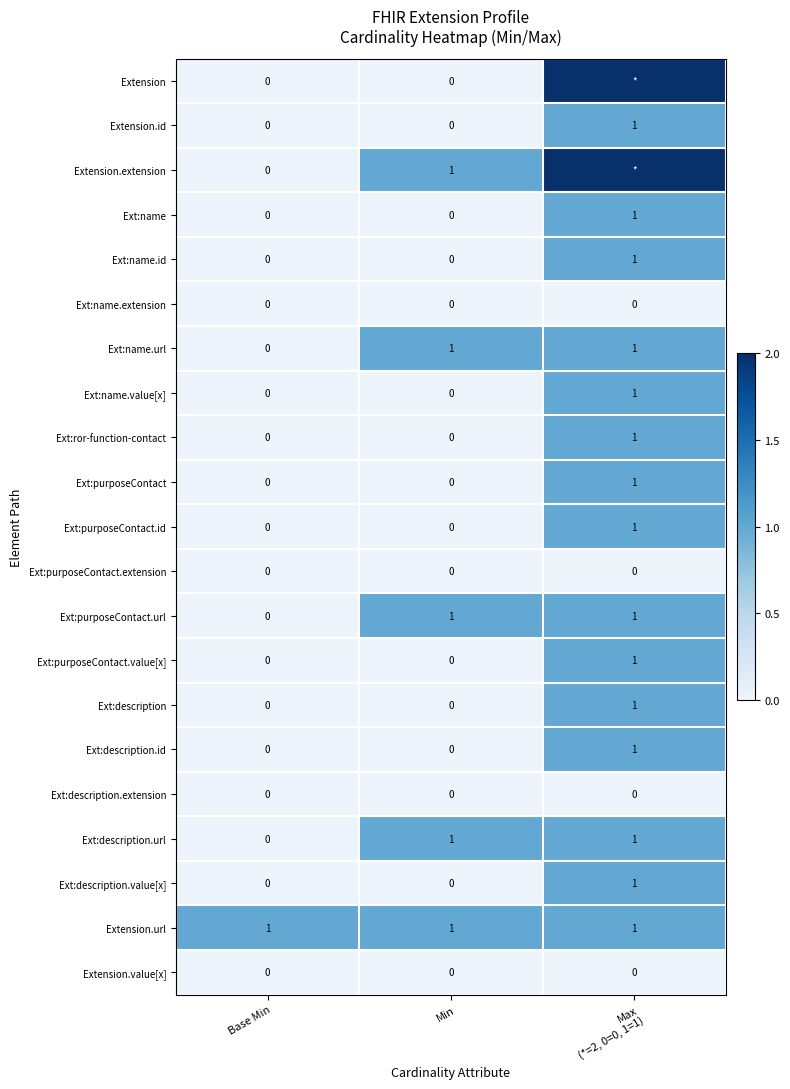

How many Ext:description values are between 0 and 1?

3